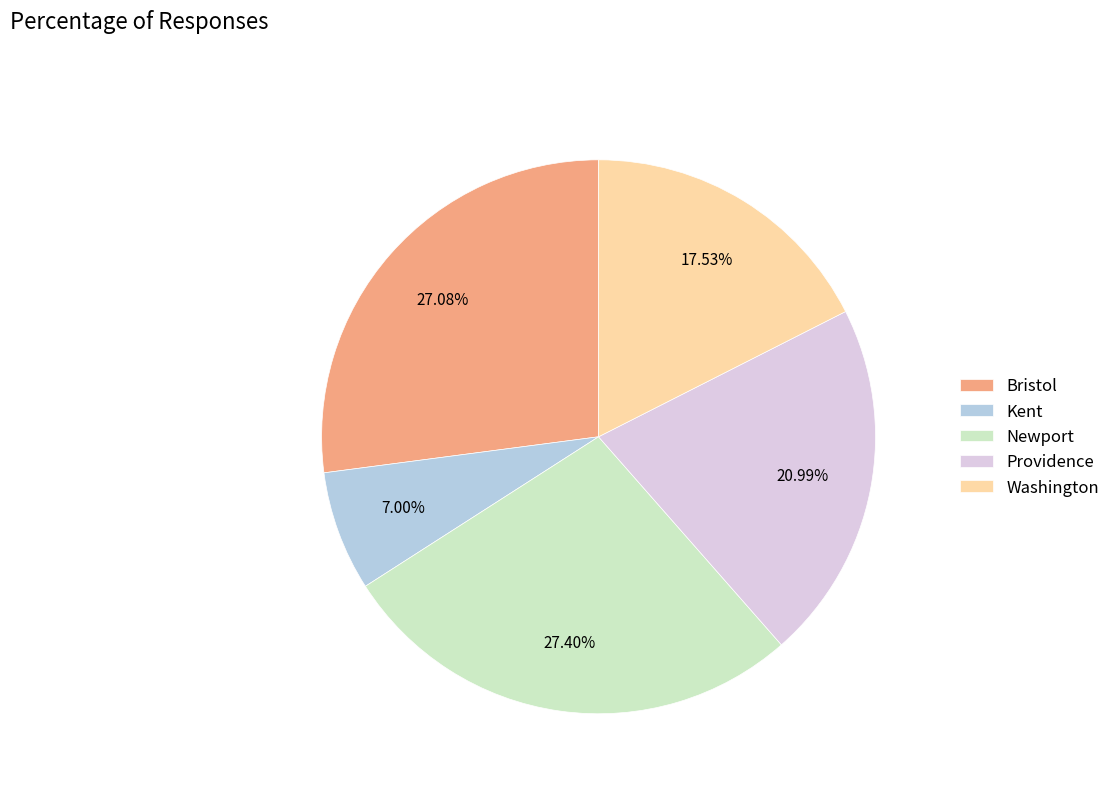

How many slices are in this pie chart?

5